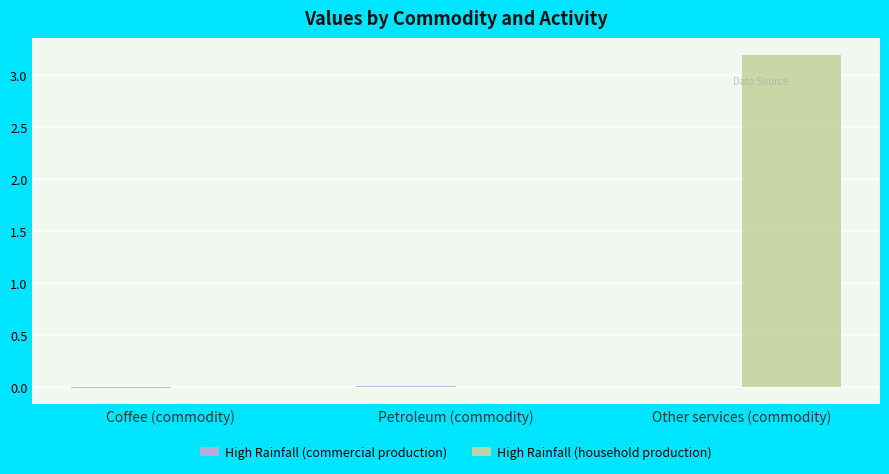

Which series has the largest total across all categories?

High Rainfall (household production)